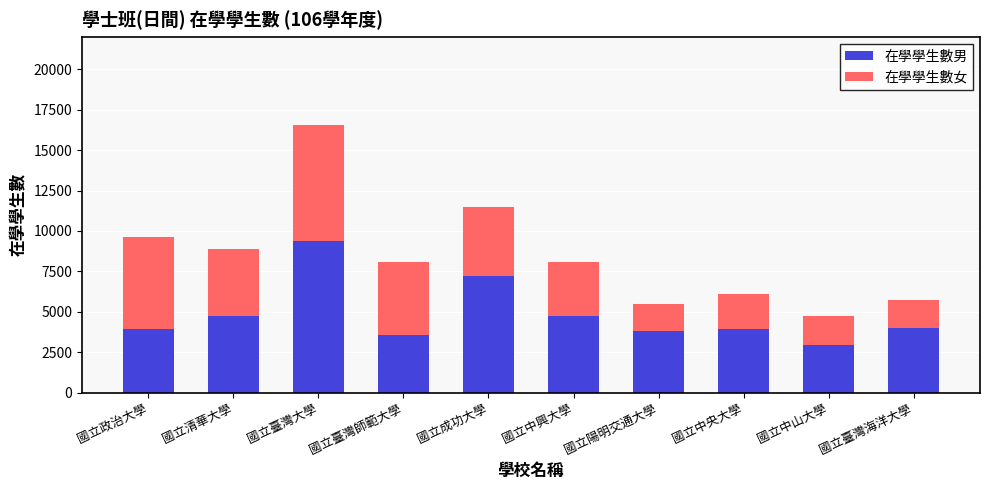

The value of 在學學生數男 at 國立臺灣大學 is 16364. True or false?

False